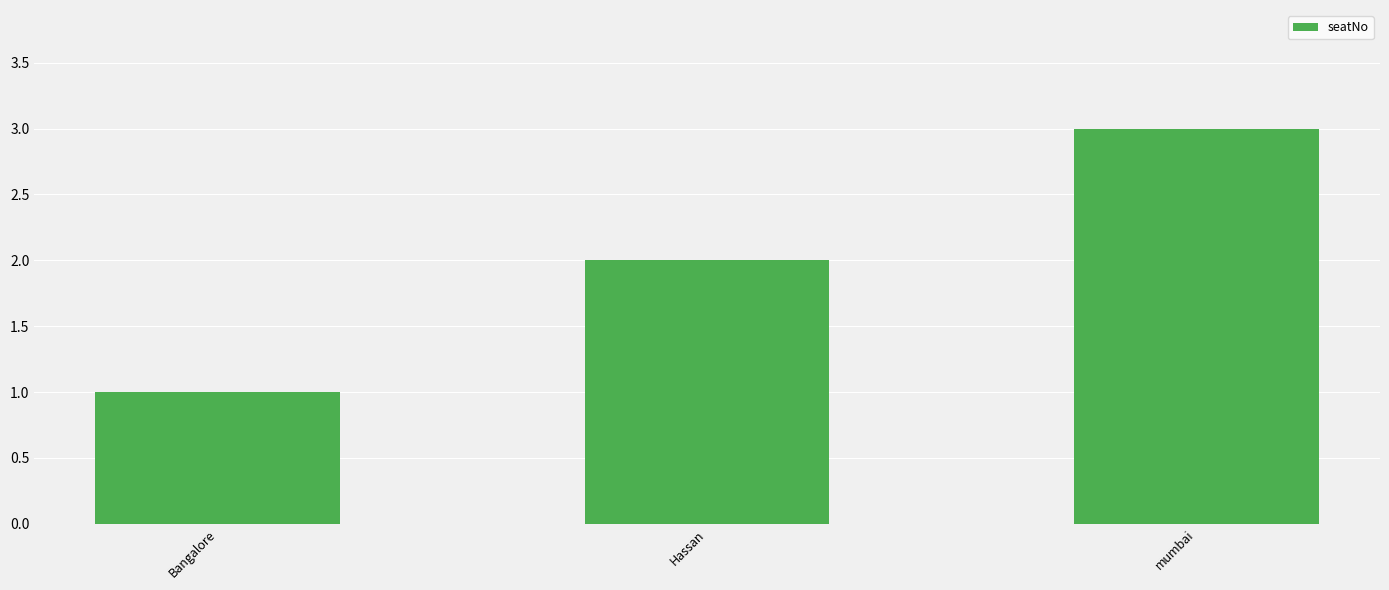

The value at Hassan is 1. True or false?

False